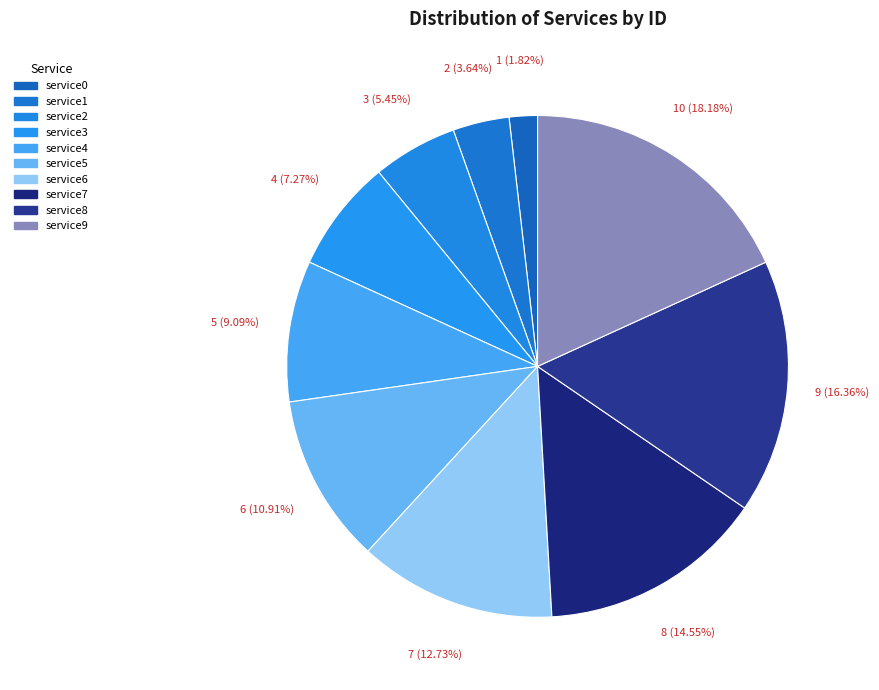

How many segments does this pie chart have?

10